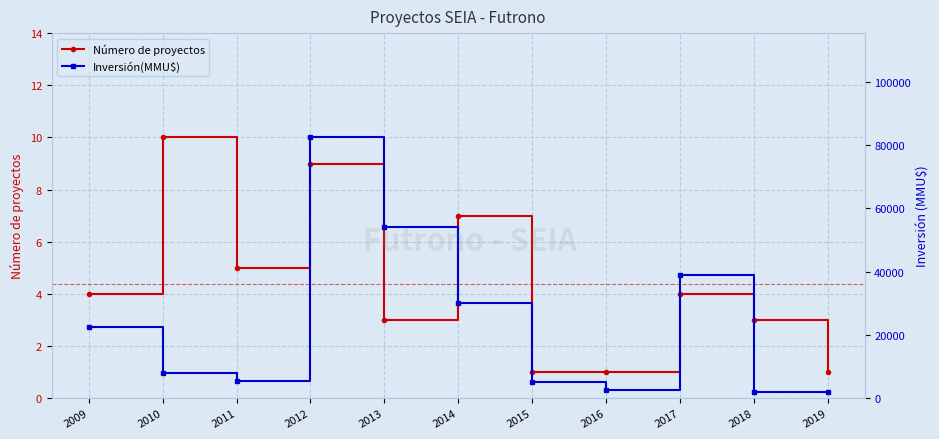

What is the total value across all series at 2010?

8137